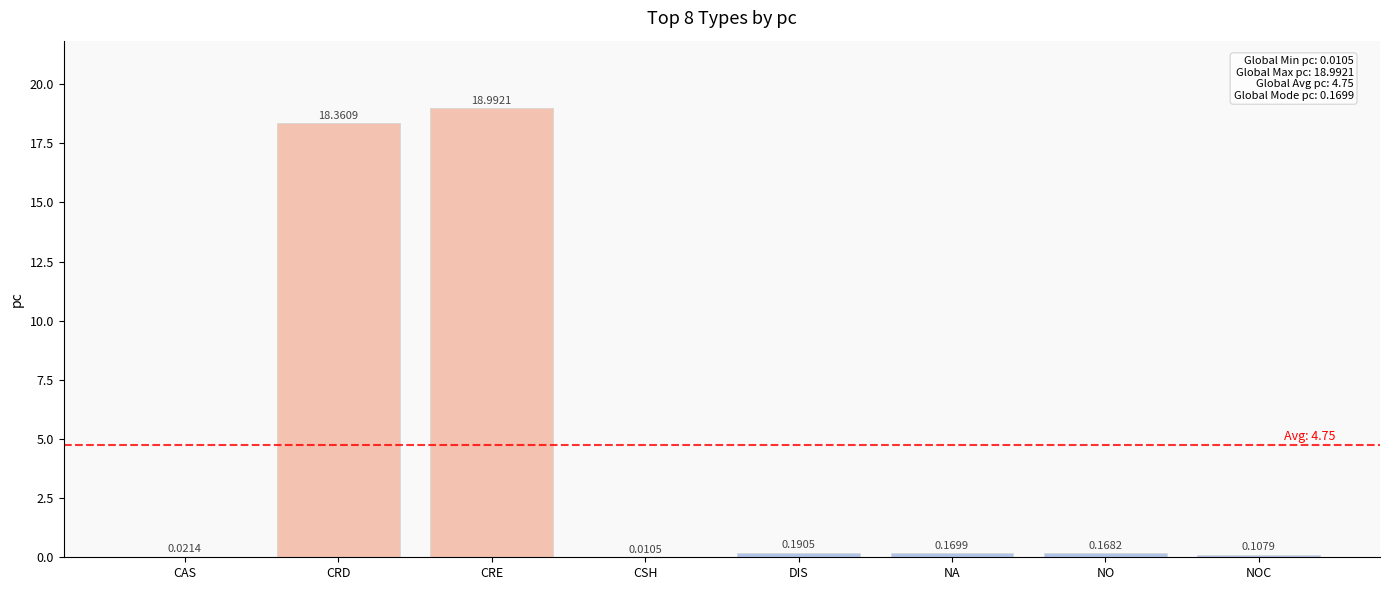

Which label corresponds to the largest value in the chart?

CRE